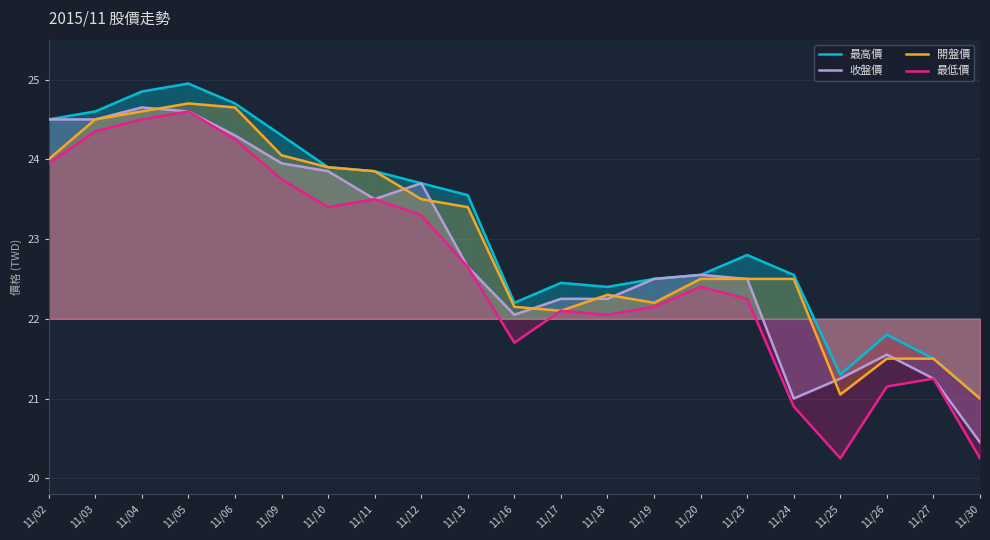

Which series has the largest range (max minus min)?

最低價